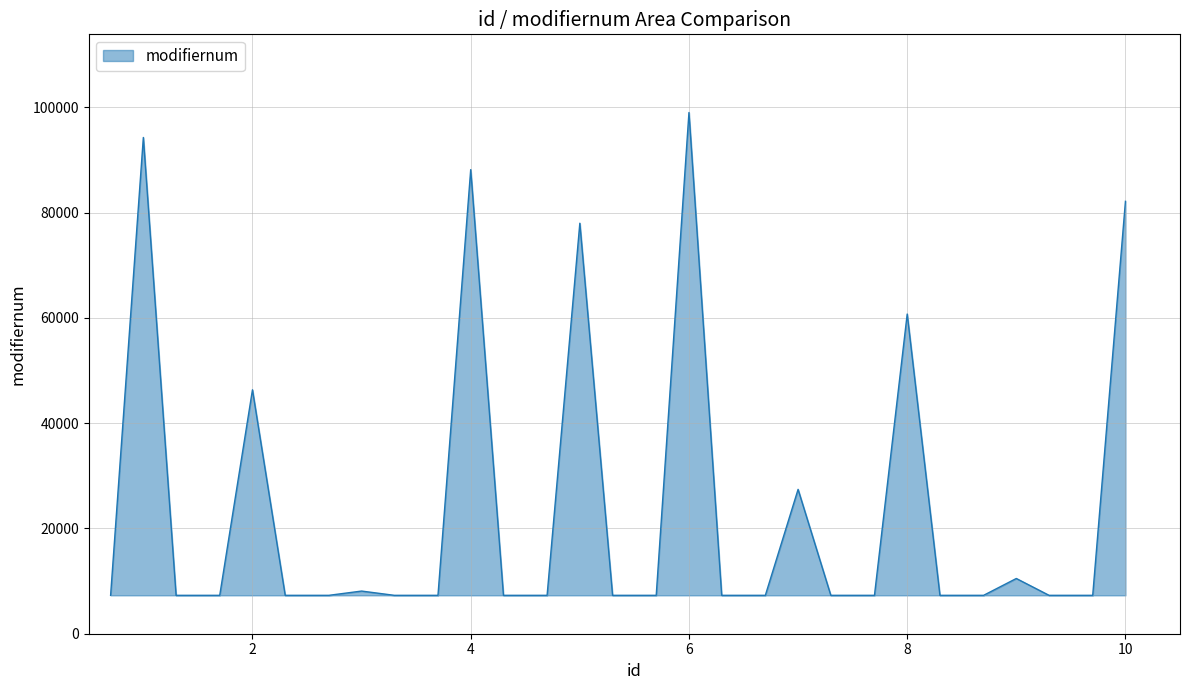

How many distinct data groups are displayed?

1